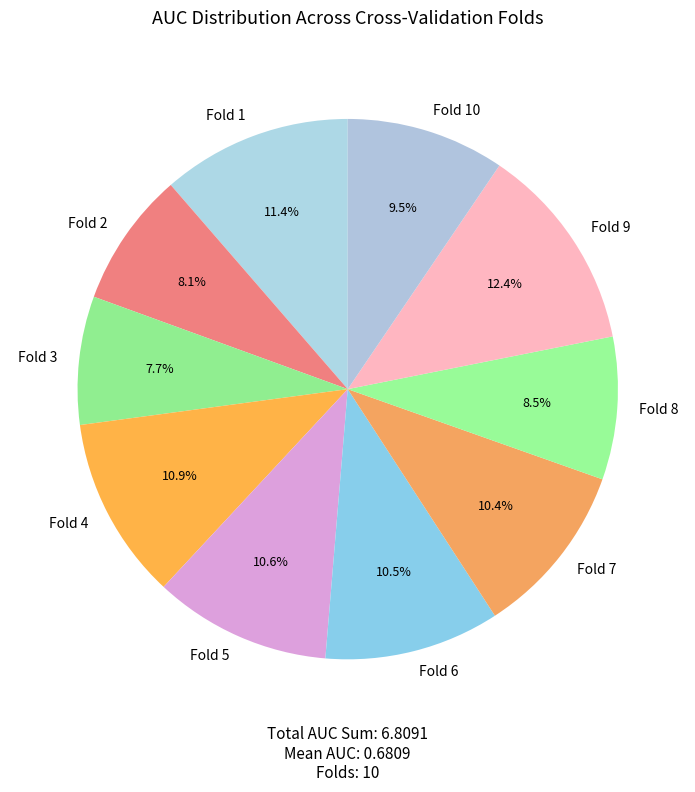

What percentage is NOT represented by Fold 7?

89.6%